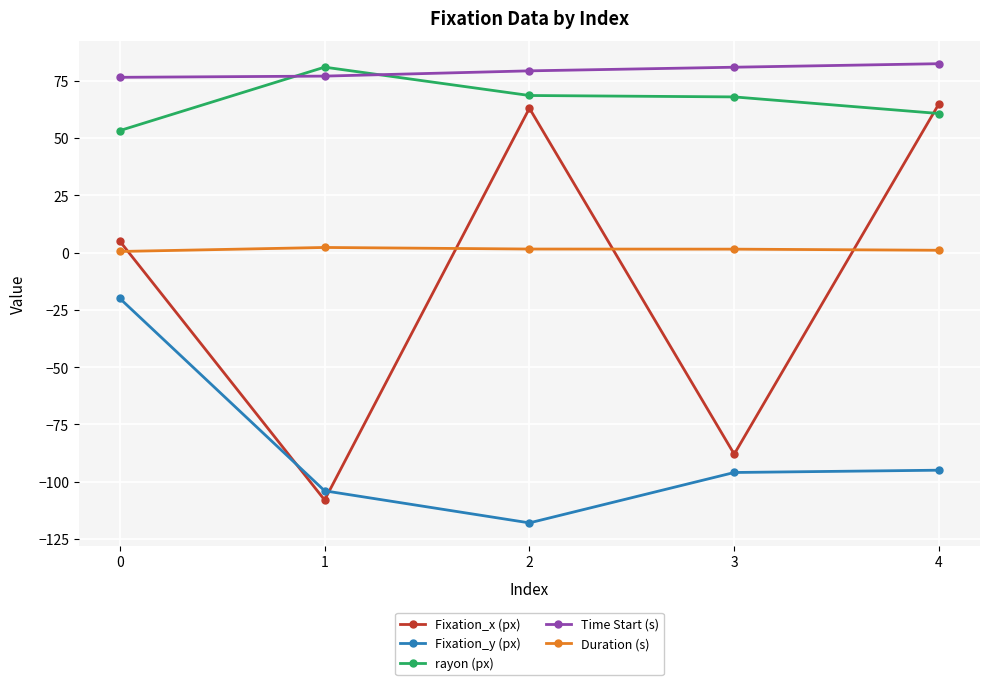

Which series has the largest range (max minus min)?

Fixation_x (px)